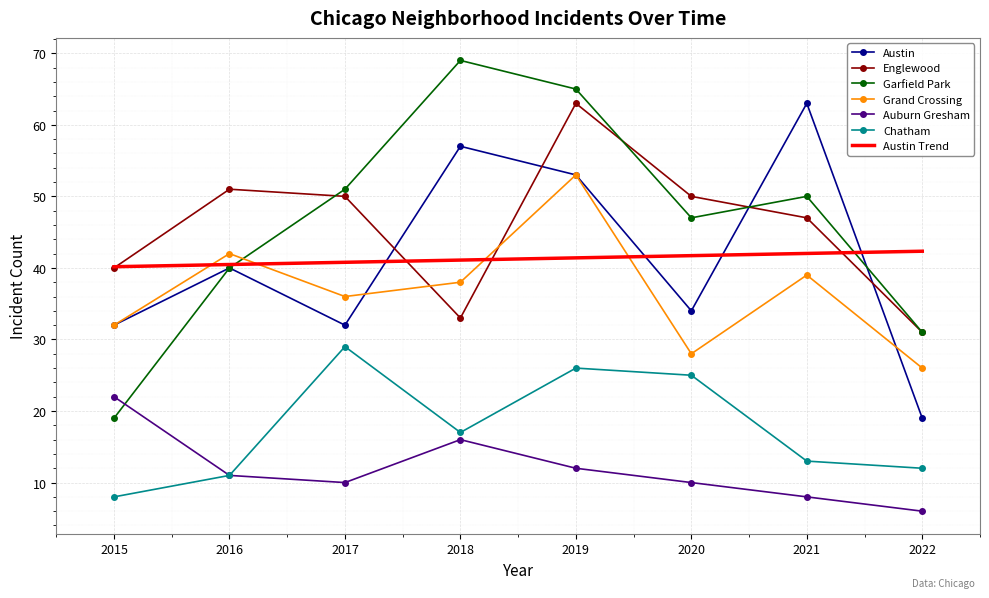

Is it true that Garfield Park equals 23.3 at 2019?

False